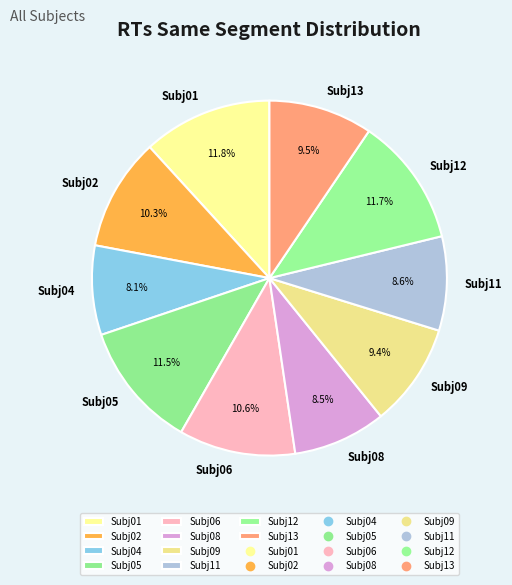

How many segments does this pie chart have?

10